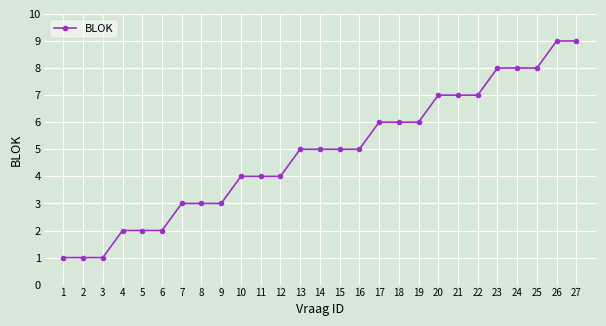

What is the value of the 17th point from the left?

6